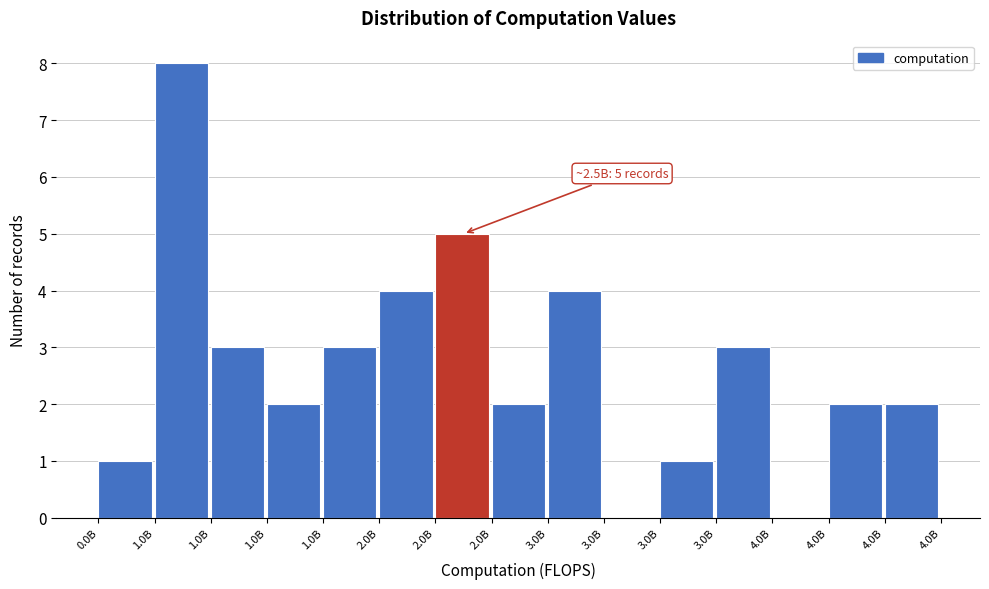

How many distinct data groups are displayed?

1